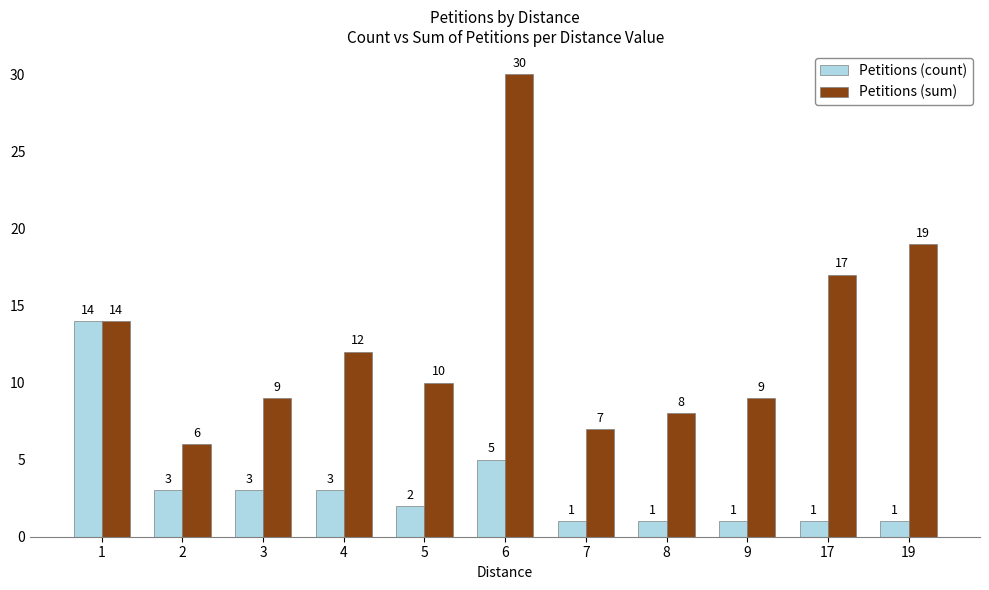

What is the difference between the Petitions (sum) values at 17 and 8?

9